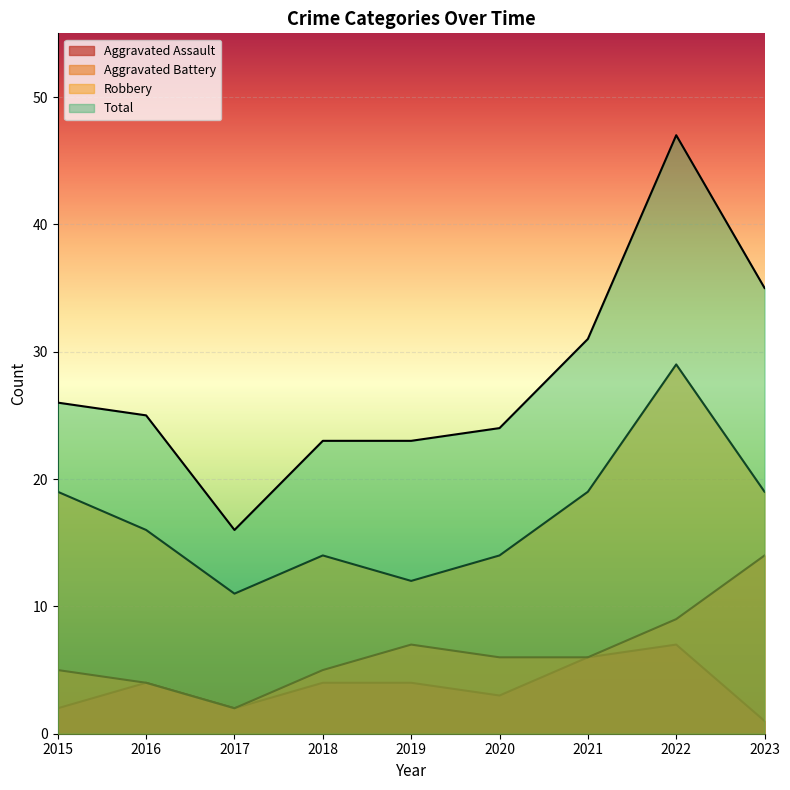

What is the spread (max minus min) of values at 2023?

34